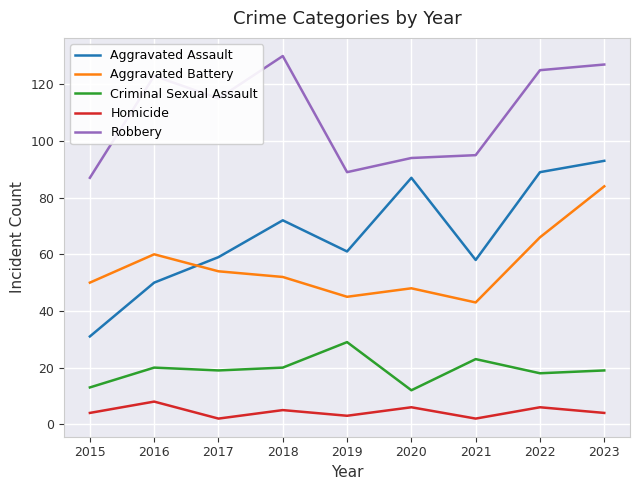

What is the difference between the maximum and minimum values in the Aggravated Assault series?

62